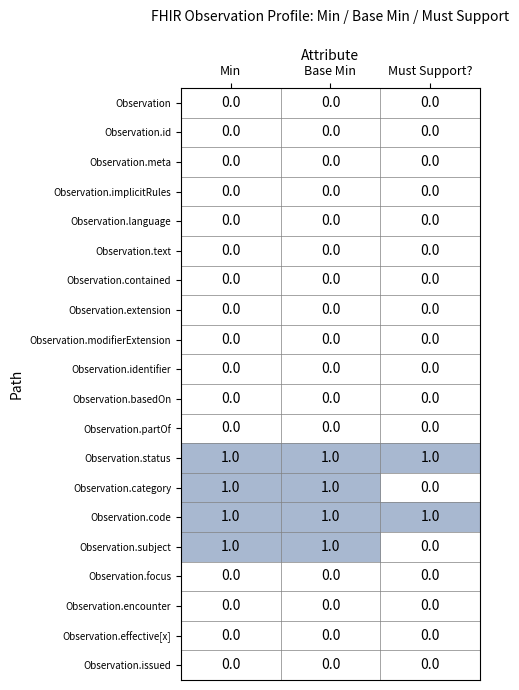

Is the value of Observation.status at Min greater than the value of Observation.issued at Min?

Yes